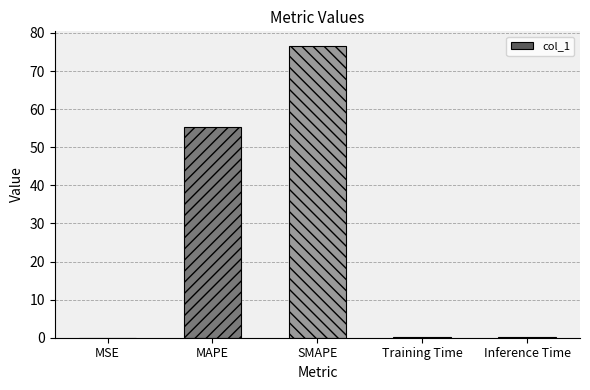

What is the sum of all values?

132.1